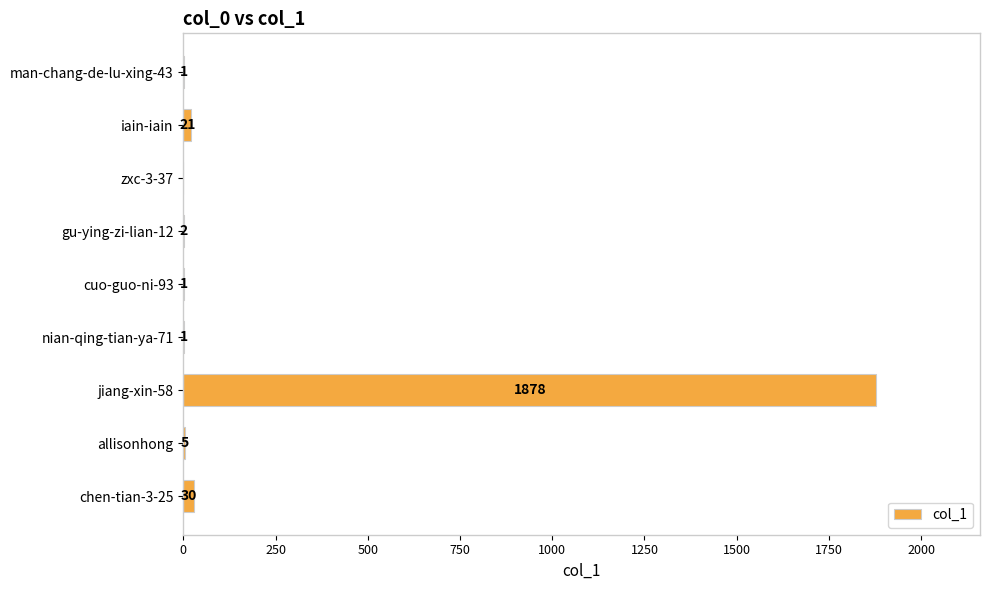

At which label is the value closest to 939?

chen-tian-3-25